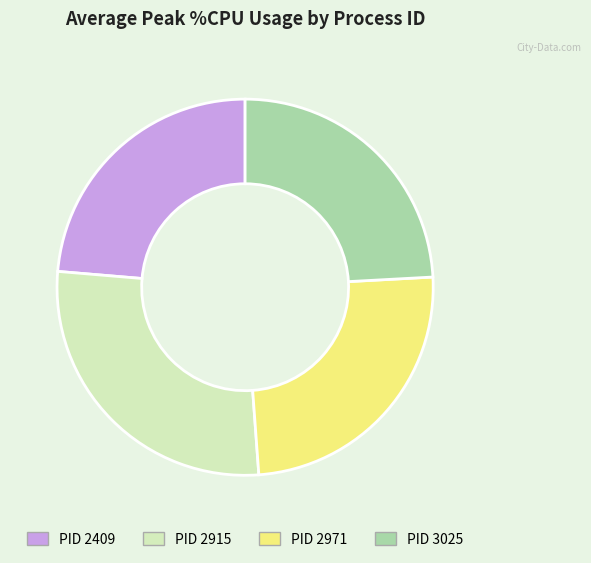

The PID 2409 slice represents 24% of the pie. True or false?

True